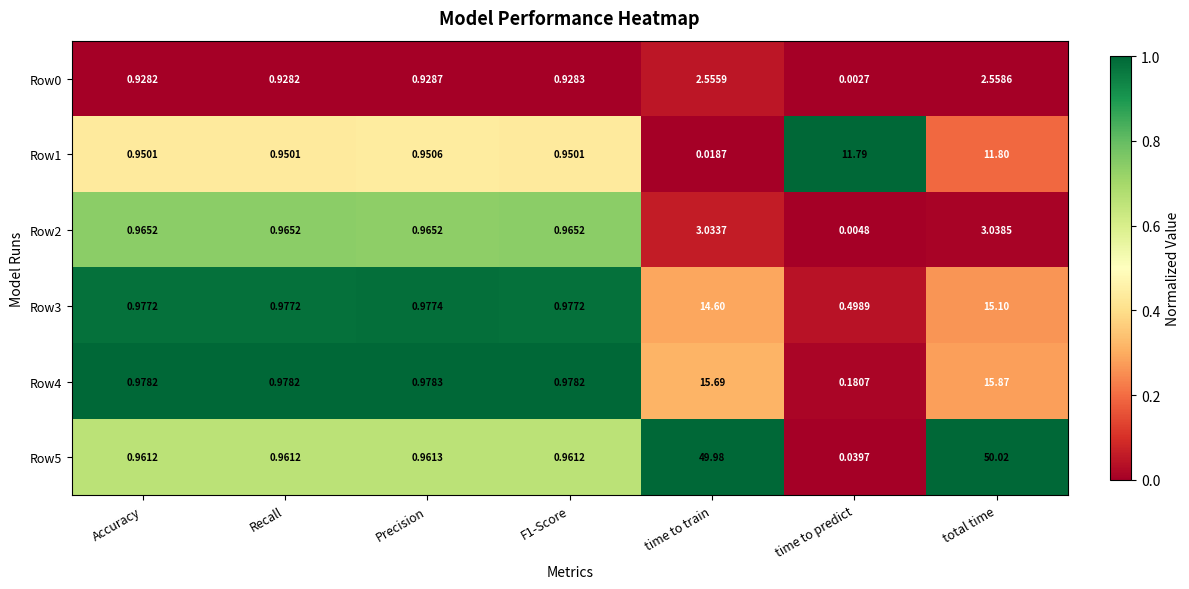

At how many categories does at least one series exceed 0?

7